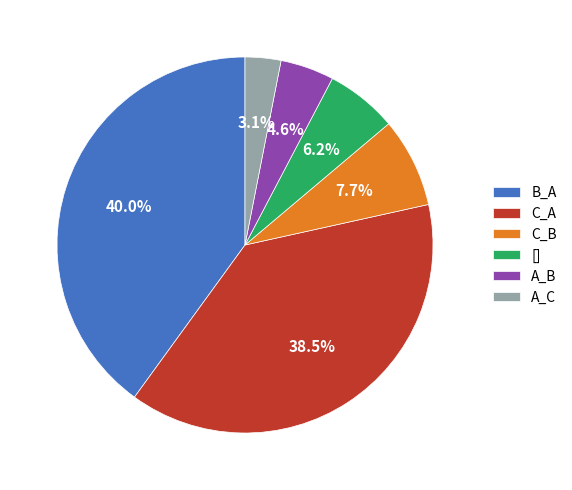

Combined, do A_B and C_B account for over 50%?

No